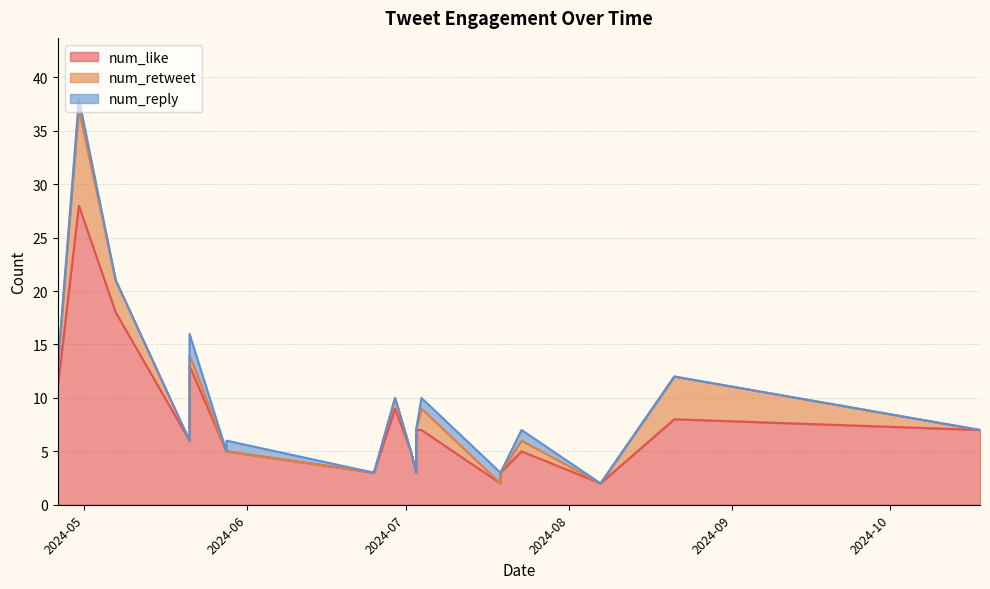

At which category is the sum across all series the highest?

2024-04-30